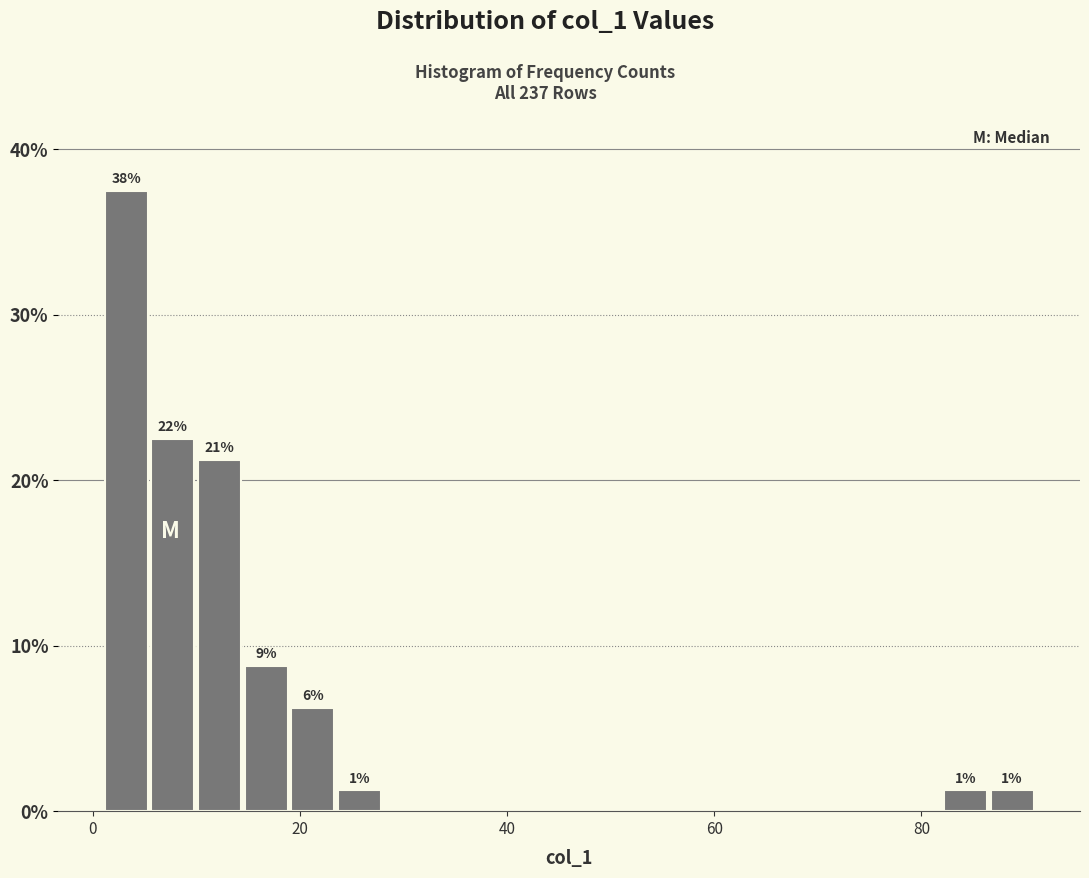

Read against the x-axis, roughly where is the centre of the tallest bar?

4